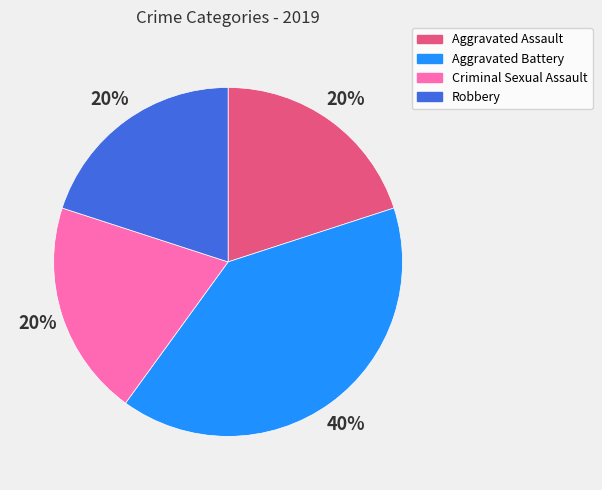

To the nearest percent, what is the difference between the Aggravated Battery and Criminal Sexual Assault slice percentages?

20%